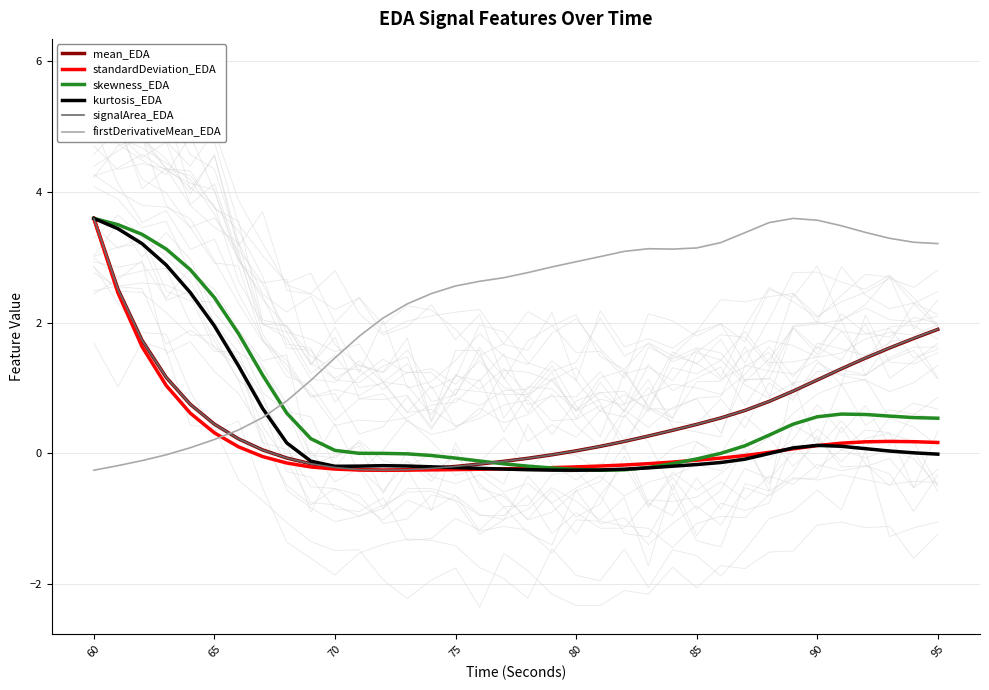

What is the maximum value shown in the chart?

3.6